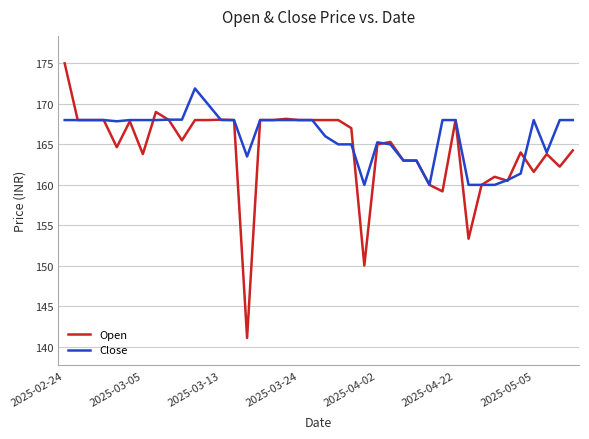

What is the smallest value displayed?

141.1